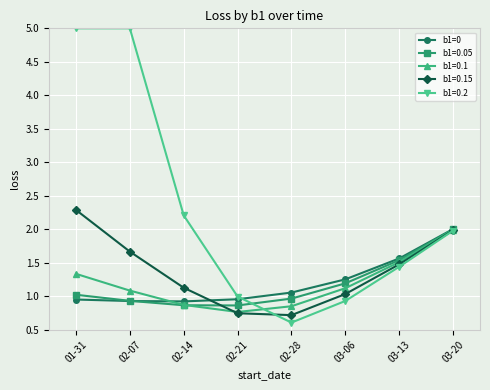

What is the difference between the highest and lowest values at 03-06?

0.3